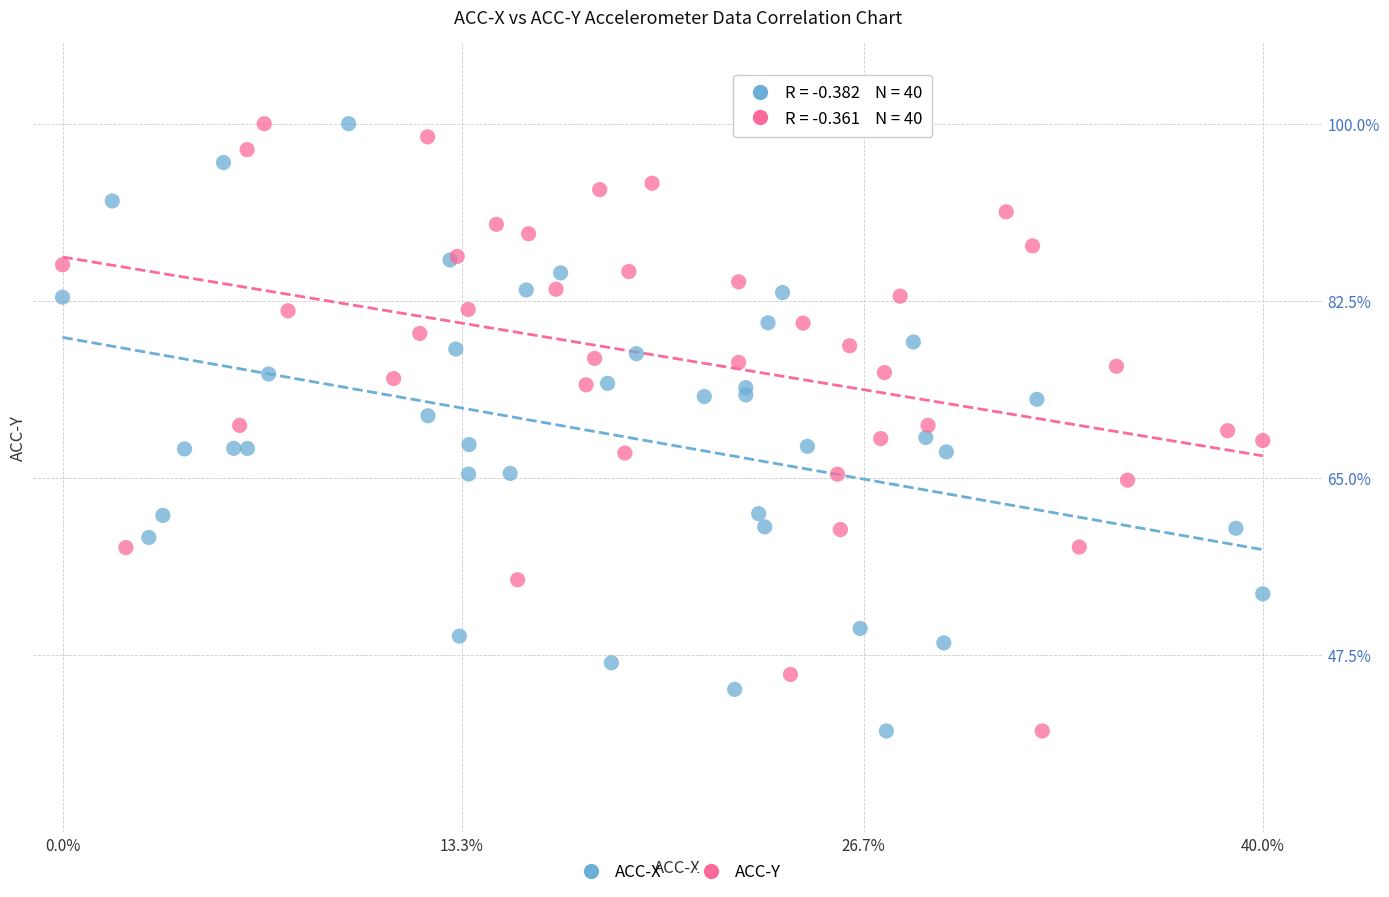

What are all the series names shown in the legend?

ACC-X, ACC-Y